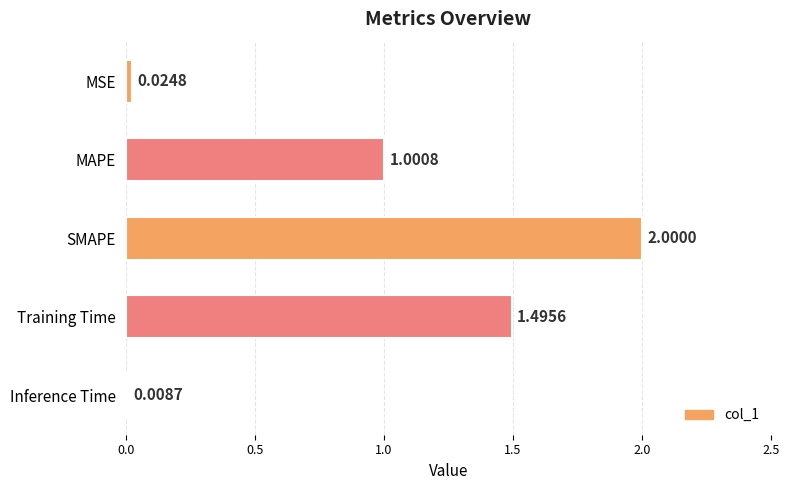

What is the sum of all values?

4.5